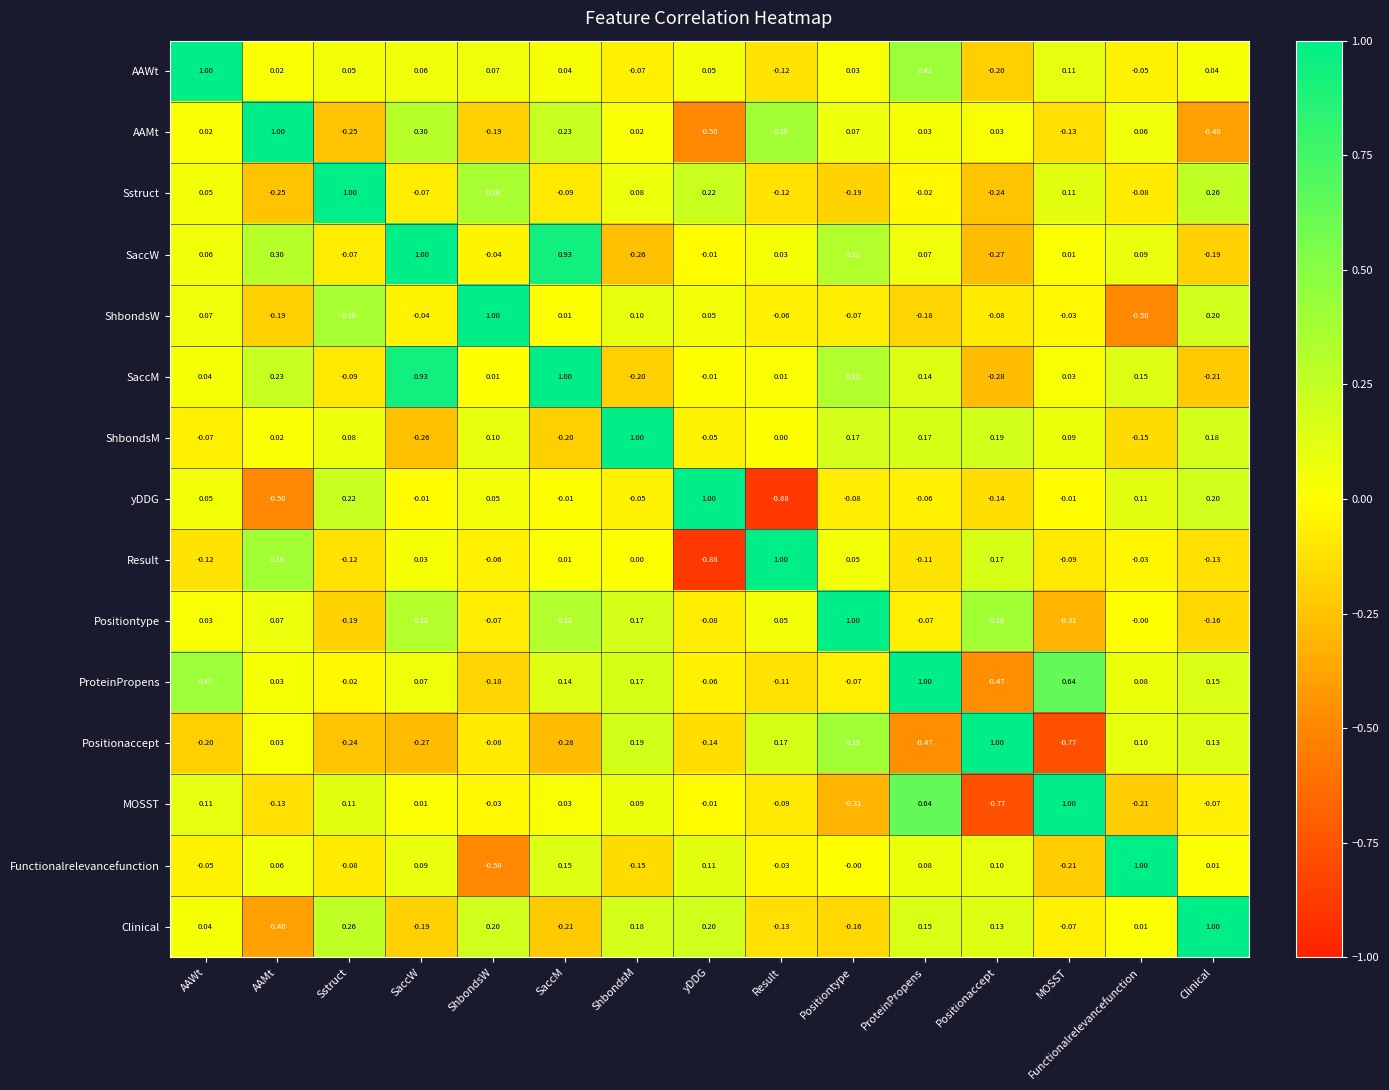

At which label does yDDG reach its peak?

yDDG